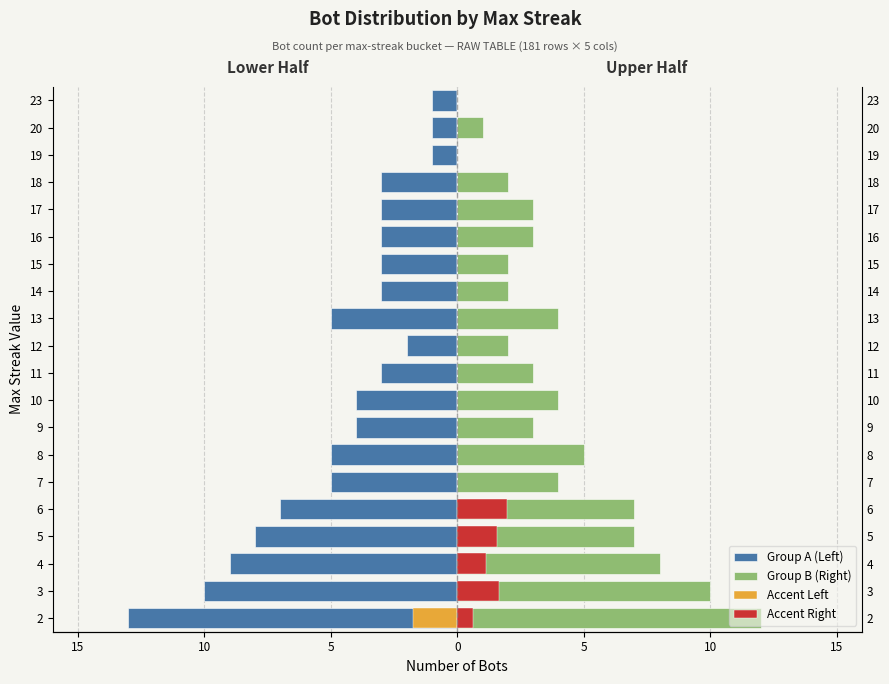

Does the chart contain any negative values?

Yes